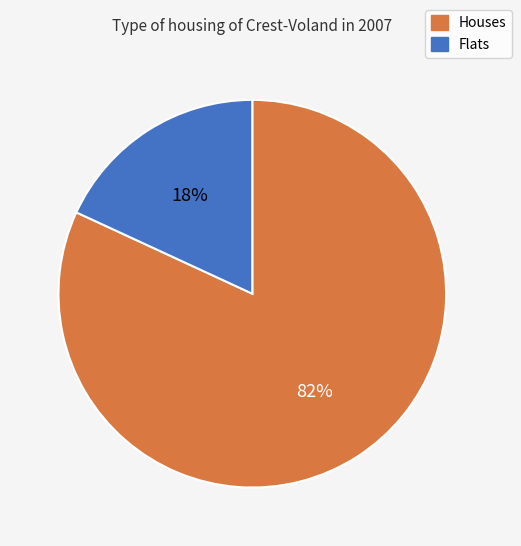

Which has a higher value, Houses or Flats?

Houses